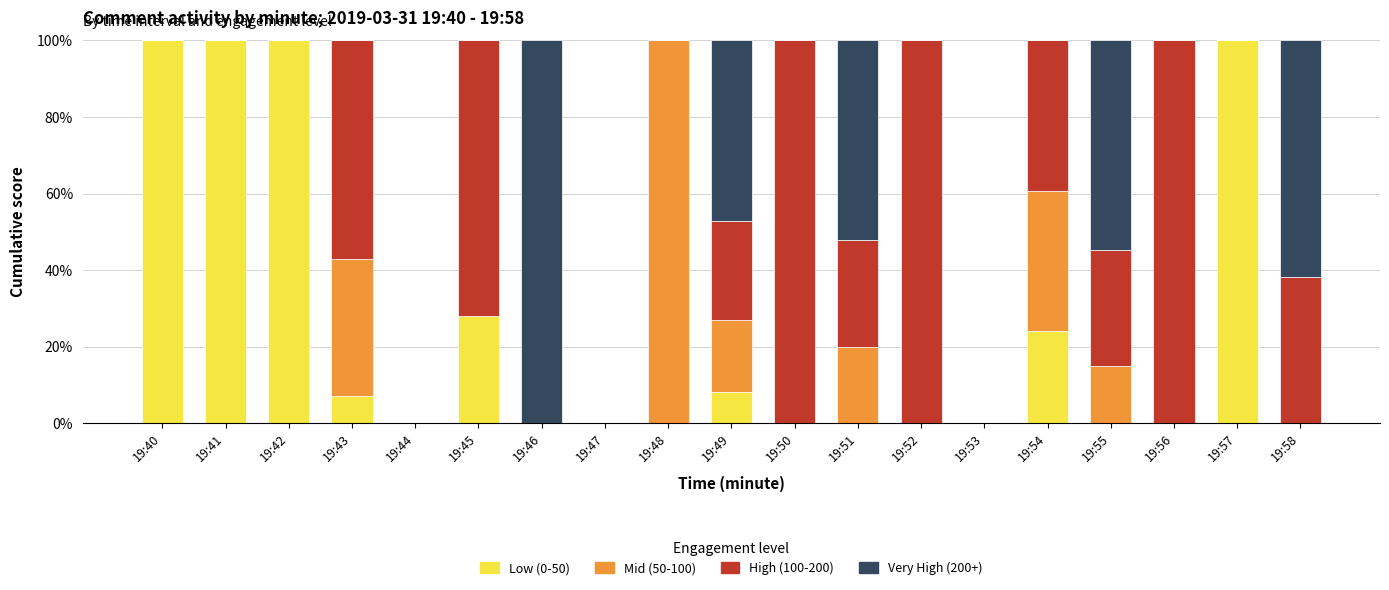

What is the total value across all series at 19:58?

100.0